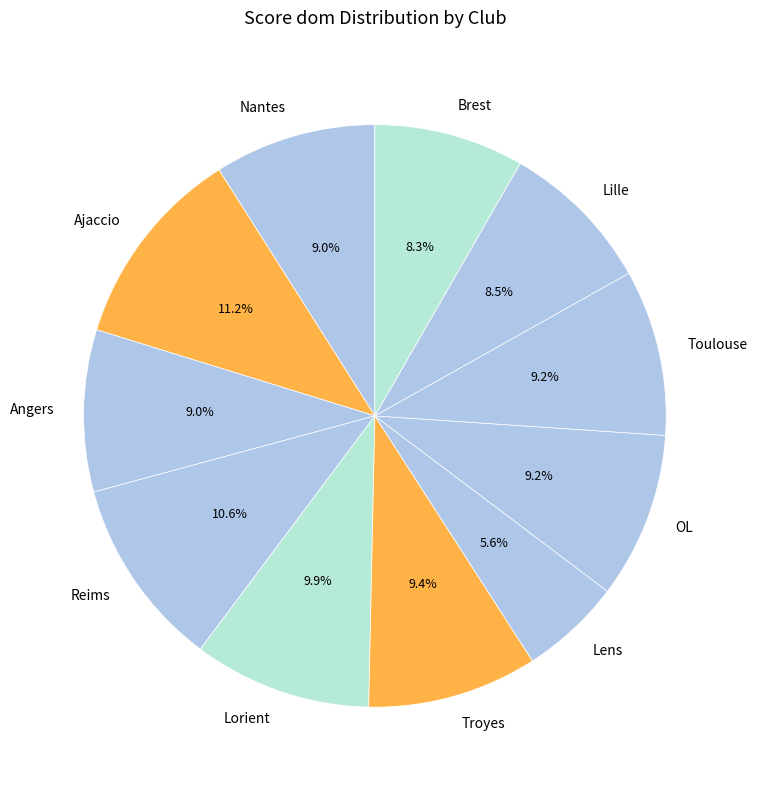

Approximately how many times larger is the value at Brest compared to Toulouse?

0.9